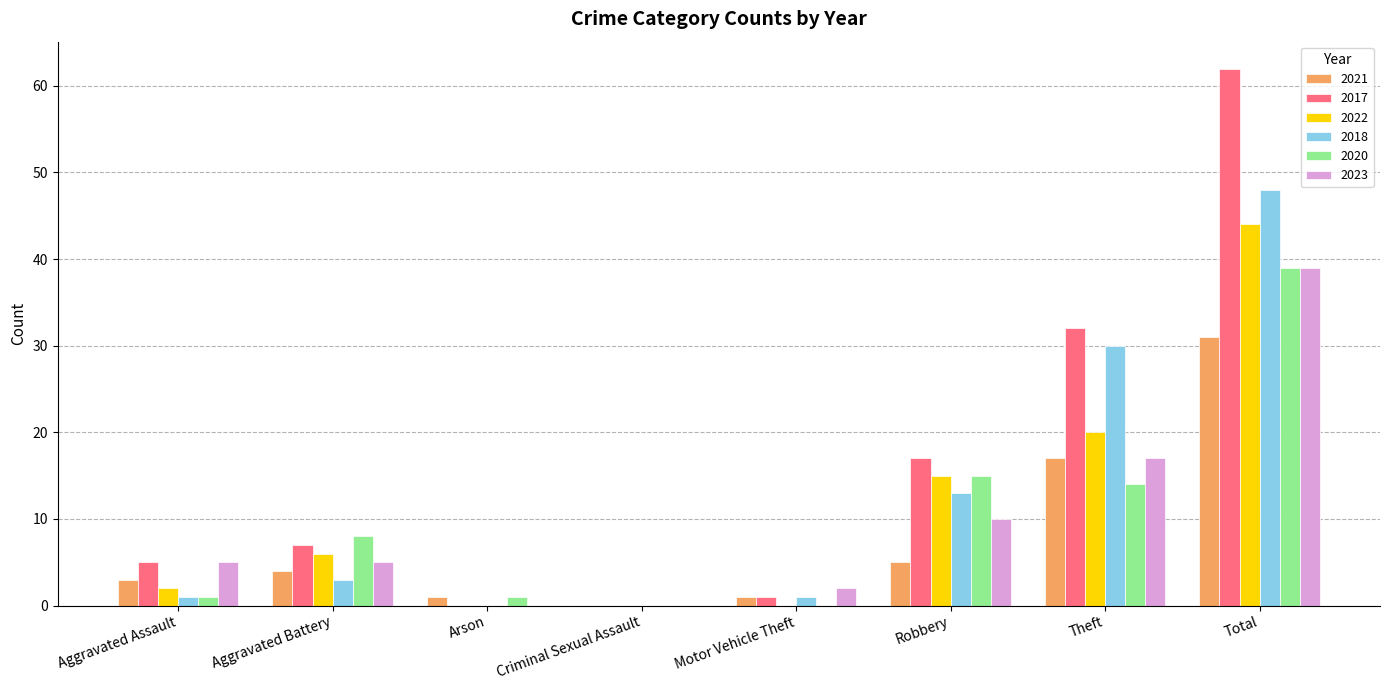

Is it true that 2023 equals 9 at Theft?

False